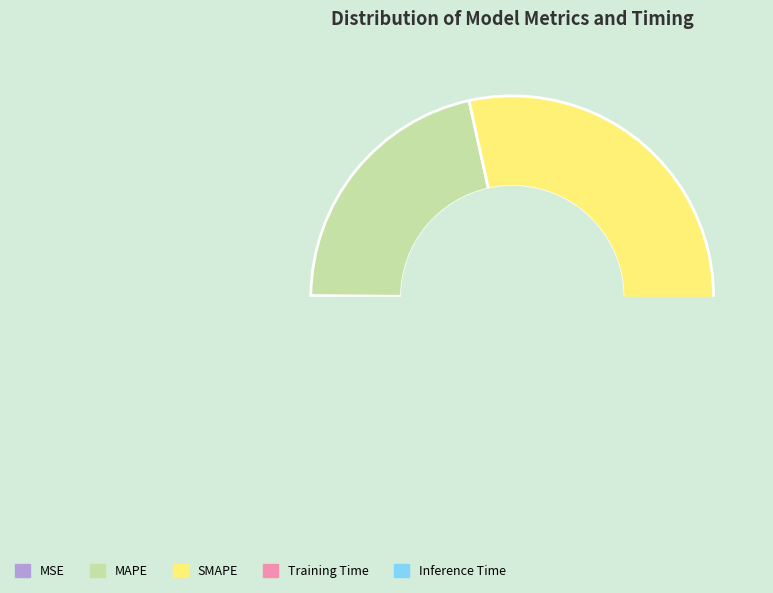

Which category has the smallest portion of the pie?

MSE